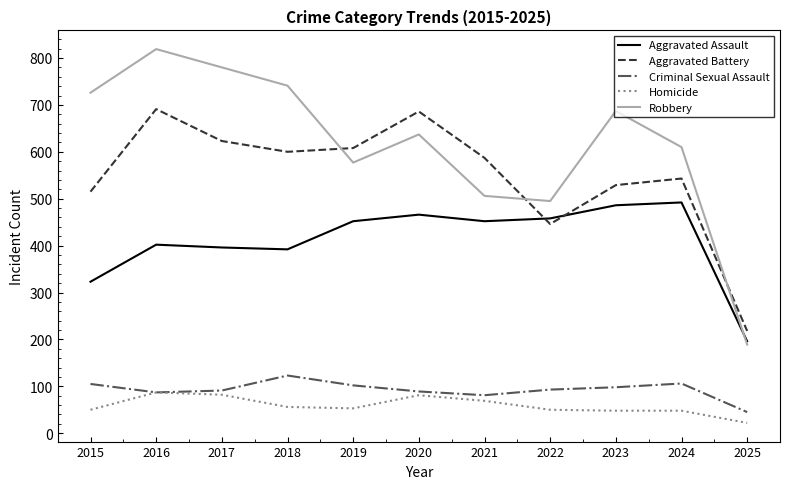

What is the approximate value of Aggravated Battery at 2024?

543